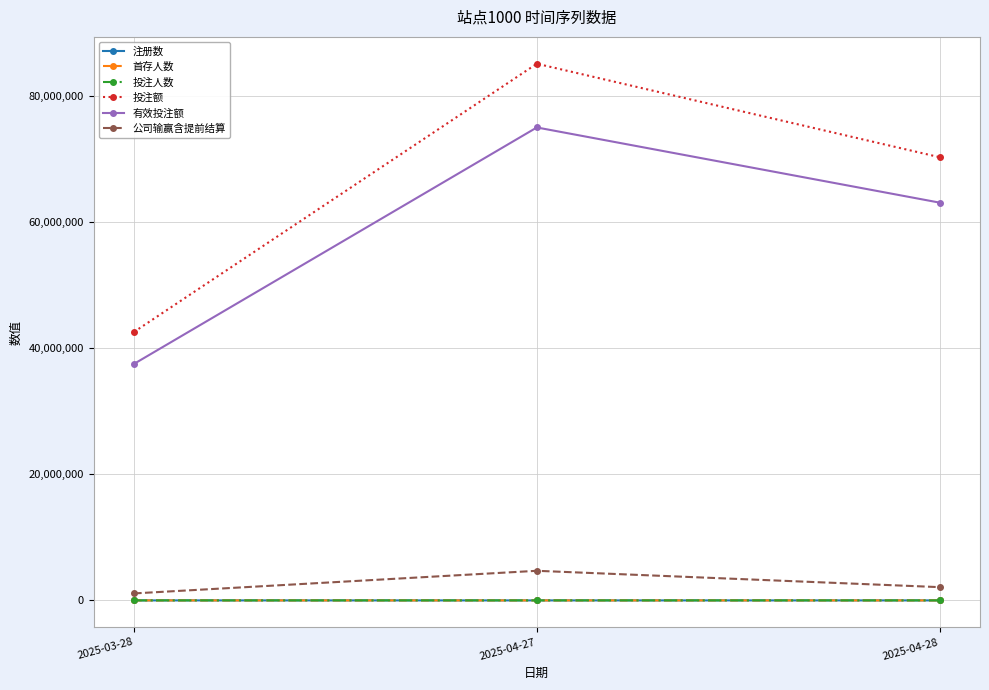

Which category has the highest value across all series?

2025-04-27